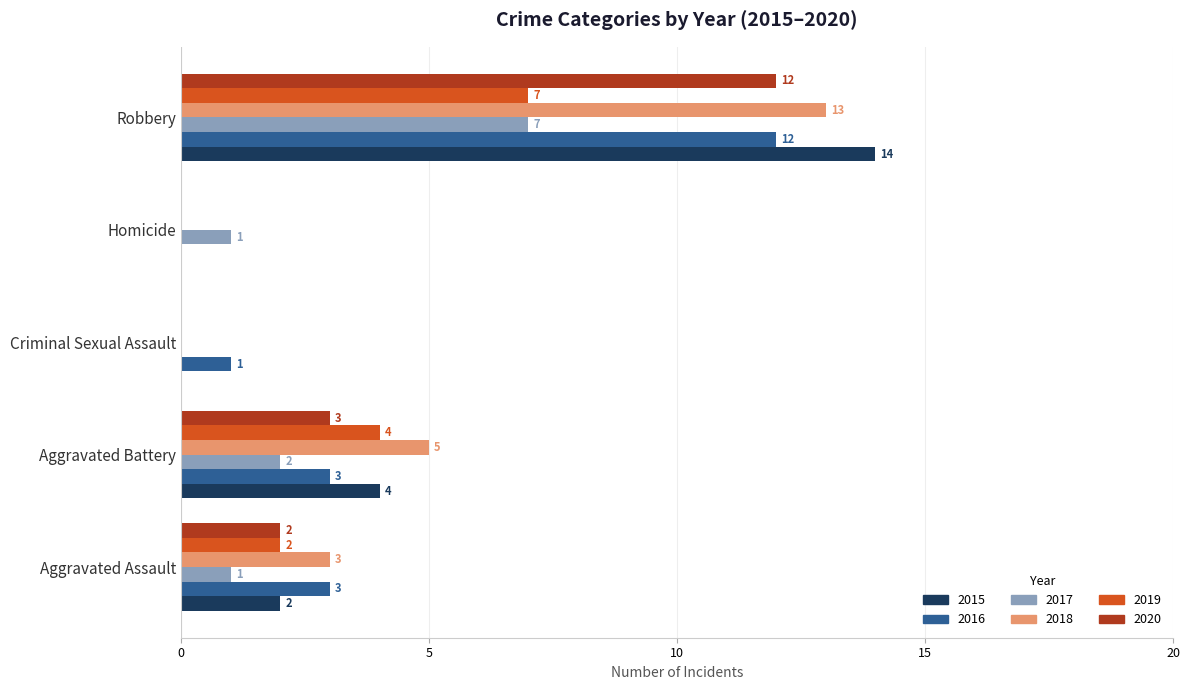

What is the sum of the 2018 values at Criminal Sexual Assault and Robbery?

13